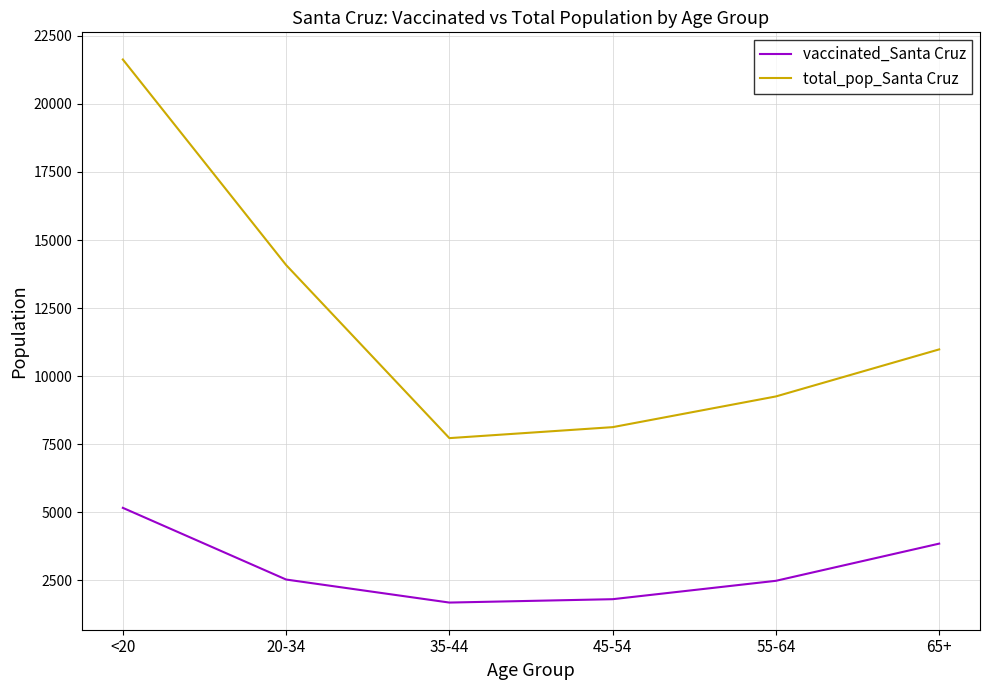

True or false: vaccinated_Santa Cruz and total_pop_Santa Cruz intersect in this chart.

False